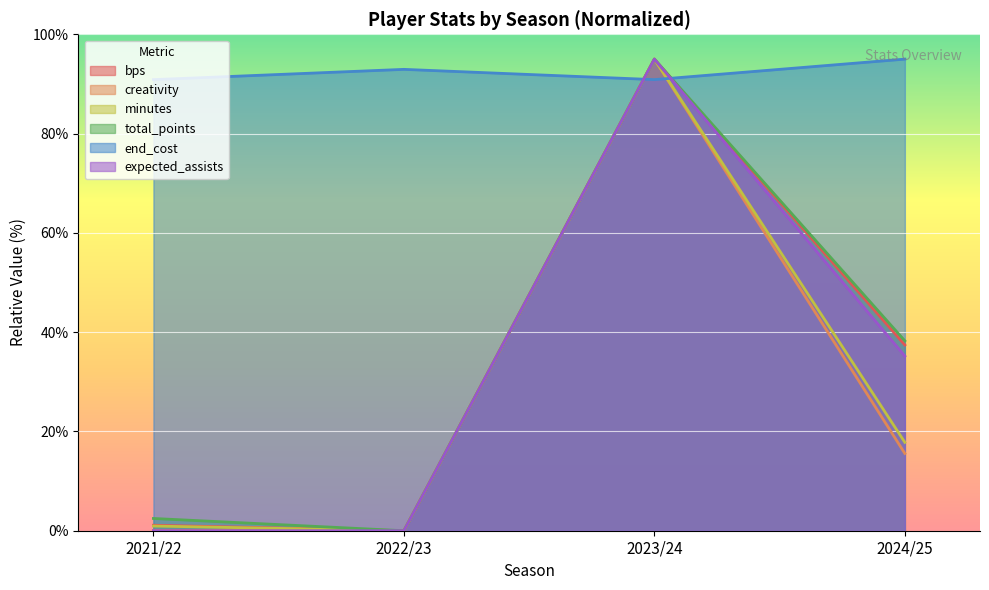

At which category is the sum across all series the highest?

2023/24